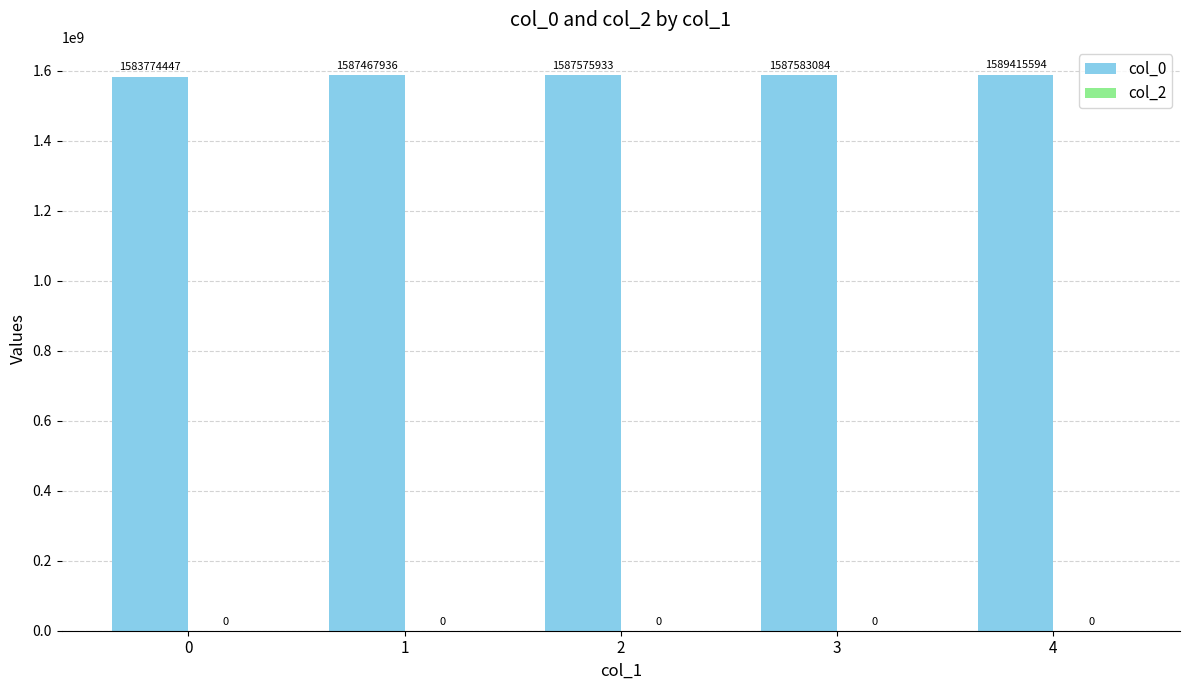

Between 4 and 1, which is larger?

4